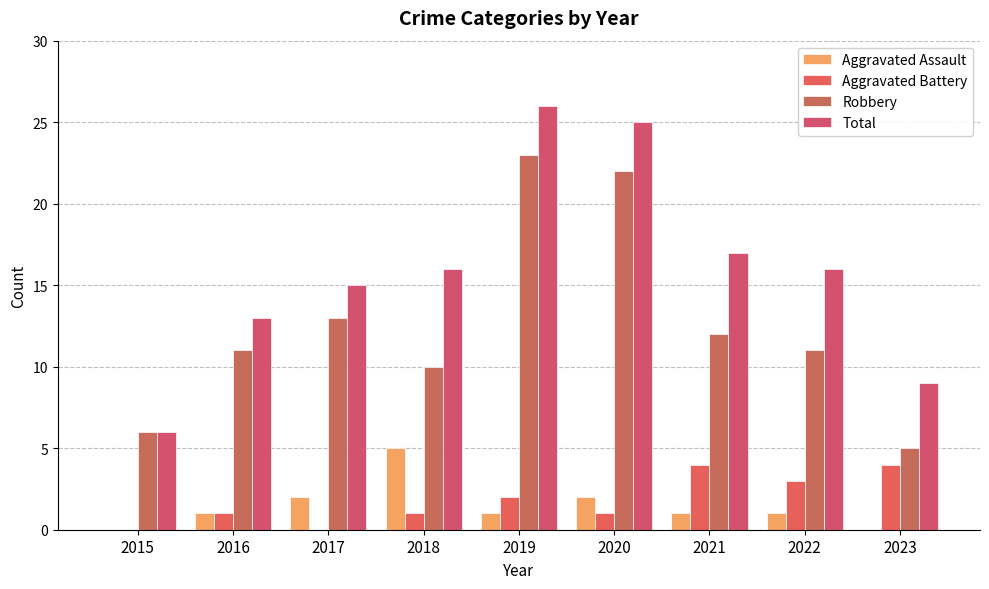

Reading left to right, extract all data points from this chart.

Aggravated Assault: 2015=0	2016=1	2017=2	2018=5	2019=1	2020=2	2021=1	2022=1	2023=0
Aggravated Battery: 2015=0	2016=1	2017=0	2018=1	2019=2	2020=1	2021=4	2022=3	2023=4
Robbery: 2015=6	2016=11	2017=13	2018=10	2019=23	2020=22	2021=12	2022=11	2023=5
Total: 2015=6	2016=13	2017=15	2018=16	2019=26	2020=25	2021=17	2022=16	2023=9